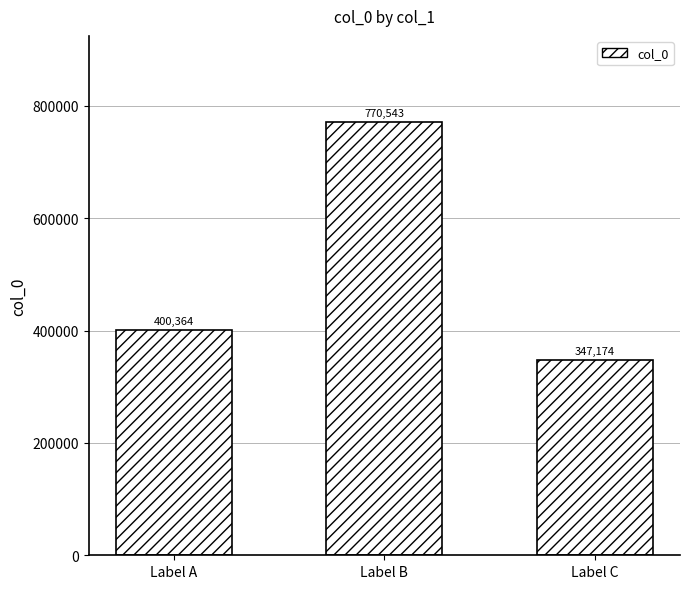

How many data points are less than 400364?

1